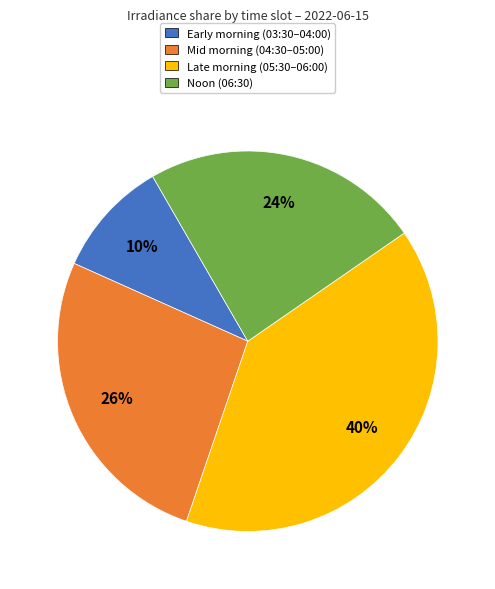

True or false: Early morning (03:30–04:00) accounts for 3% of the total.

False